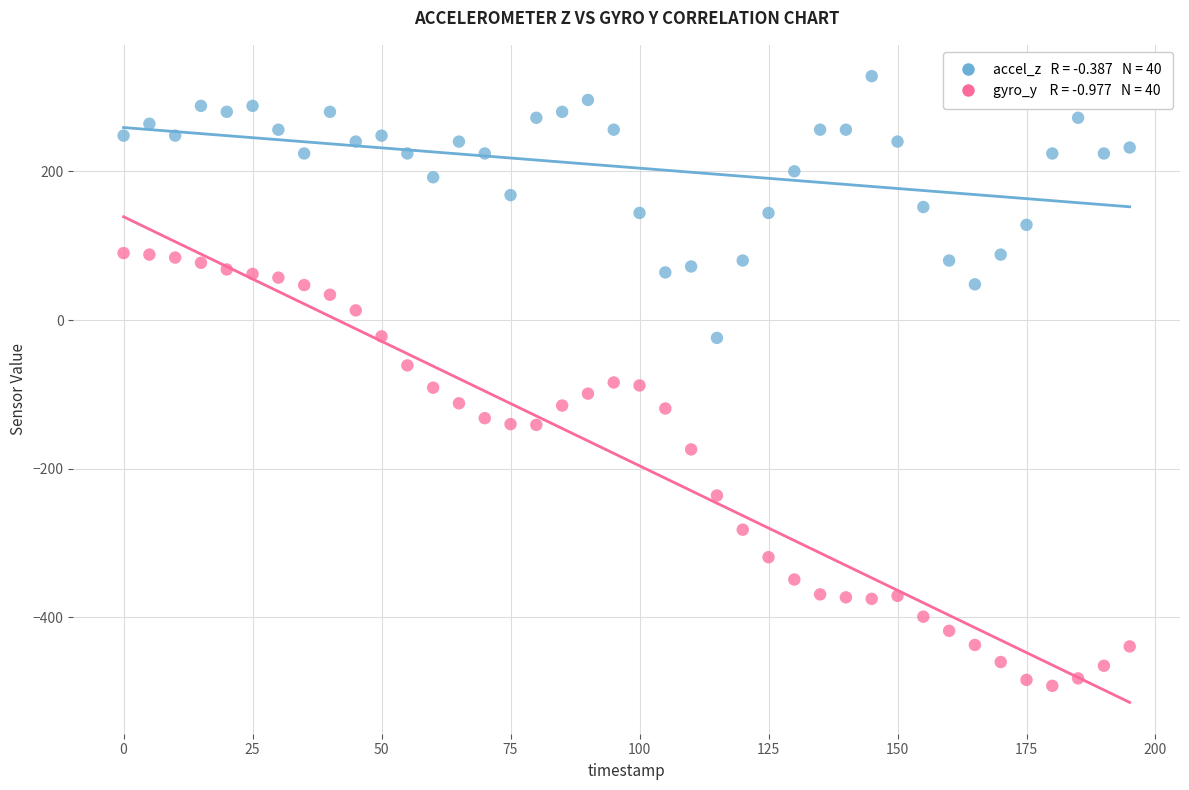

Across all data points, what is the range of Y values (max minus min)?

820